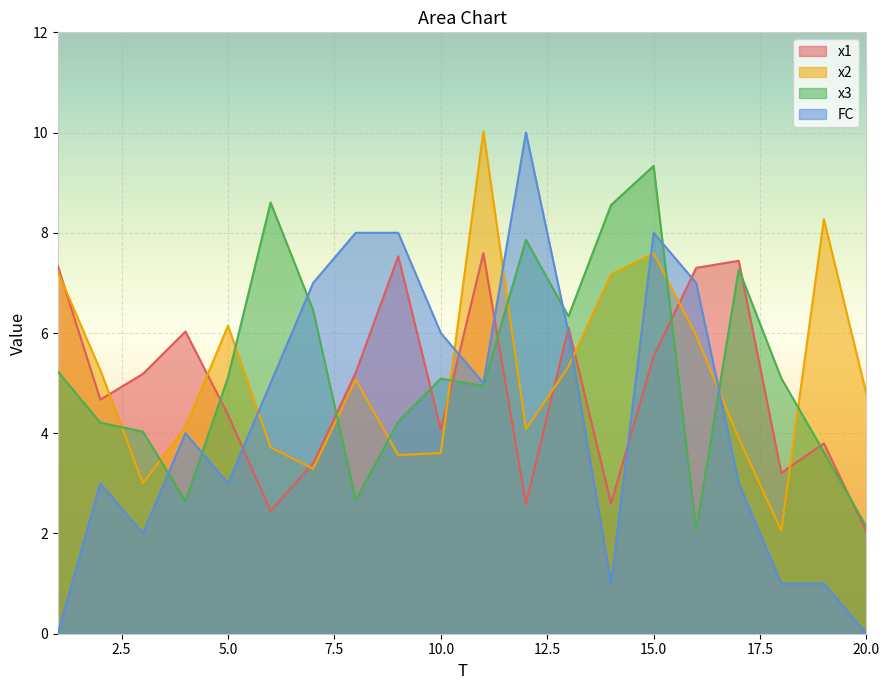

What are all the series names shown in the legend?

x1, x2, x3, FC